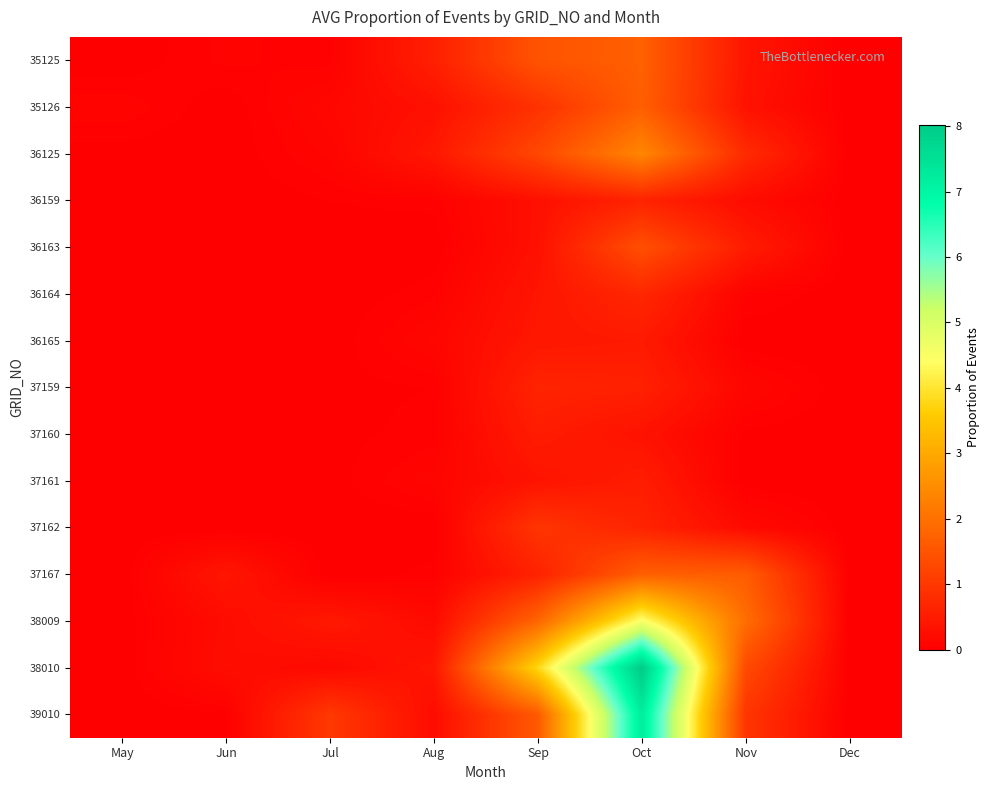

Reading left to right, transcribe all the data shown in this chart.

35125: May=0.0	Jun=0.1	Jul=0.0	Aug=0.6	Sep=1.5	Oct=1.7	Nov=0.4	Dec=0.0
35126: May=0.1	Jun=0.0	Jul=0.2	Aug=0.3	Sep=0.9	Oct=1.7	Nov=0.3	Dec=0.0
36125: May=0.0	Jun=0.0	Jul=0.1	Aug=0.4	Sep=1.3	Oct=2.4	Nov=0.8	Dec=0.0
36159: May=0.0	Jun=0.0	Jul=0.0	Aug=0.0	Sep=0.3	Oct=0.6	Nov=0.2	Dec=0.0
36163: May=0.0	Jun=0.0	Jul=0.0	Aug=0.0	Sep=0.3	Oct=1.4	Nov=0.5	Dec=0.0
36164: May=0.0	Jun=0.0	Jul=0.0	Aug=0.1	Sep=0.4	Oct=0.7	Nov=0.1	Dec=0.0
36165: May=0.0	Jun=0.0	Jul=0.0	Aug=0.1	Sep=0.4	Oct=0.5	Nov=0.0	Dec=0.0
37159: May=0.0	Jun=0.0	Jul=0.0	Aug=0.0	Sep=0.6	Oct=0.6	Nov=0.1	Dec=0.0
37160: May=0.0	Jun=0.0	Jul=0.0	Aug=0.0	Sep=0.5	Oct=0.3	Nov=0.0	Dec=0.0
37161: May=0.0	Jun=0.0	Jul=0.0	Aug=0.1	Sep=0.4	Oct=0.5	Nov=0.0	Dec=0.0
37162: May=0.0	Jun=0.0	Jul=0.0	Aug=0.0	Sep=0.9	Oct=0.6	Nov=0.2	Dec=0.0
37167: May=0.0	Jun=0.4	Jul=0.0	Aug=0.0	Sep=0.6	Oct=1.7	Nov=1.6	Dec=0.0
38009: May=0.0	Jun=0.2	Jul=0.4	Aug=0.2	Sep=1.8	Oct=4.5	Nov=1.9	Dec=0.0
38010: May=0.0	Jun=0.3	Jul=0.2	Aug=0.4	Sep=3.8	Oct=8.0	Nov=1.3	Dec=0.0
39010: May=0.0	Jun=0.0	Jul=1.0	Aug=0.2	Sep=1.6	Oct=7.2	Nov=0.9	Dec=0.0